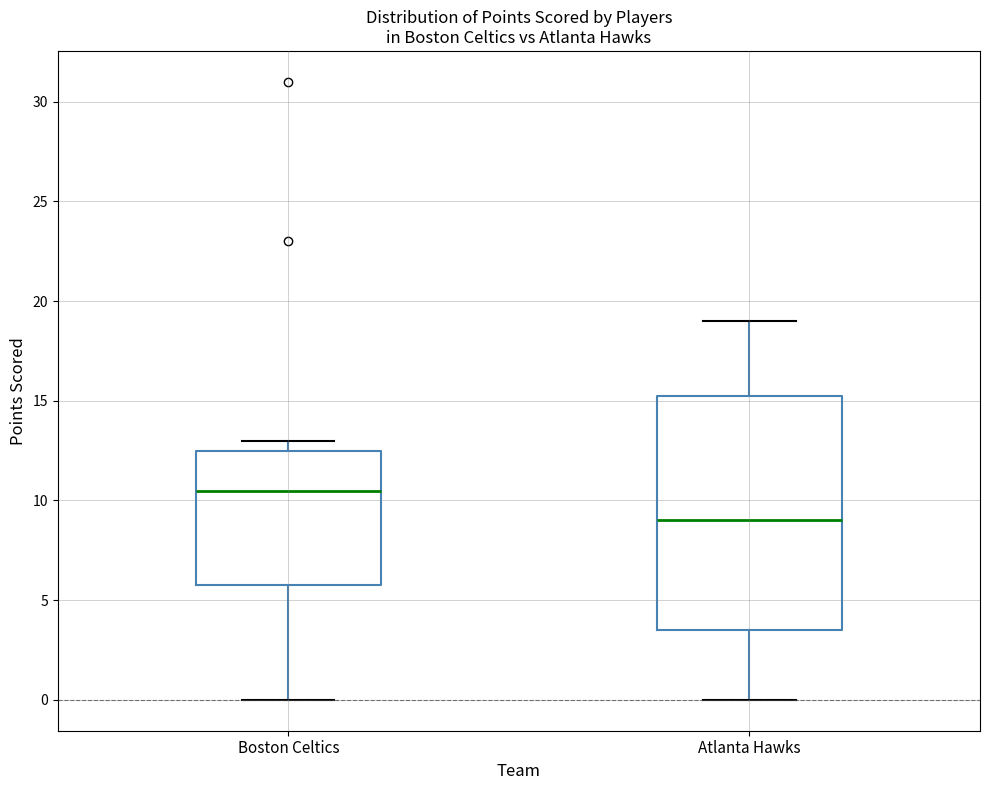

Reading left to right, transcribe this box plot: for each box, give where its median line is, the range the box spans, and where its two whiskers end, as read against the y-axis. The values are not printed on the chart, so give them approximately, as read against the axis.

Boston Celtics: median 10.5, box 6.0 to 12.5, whiskers 0.0 to 13.0
Atlanta Hawks: median 9.0, box 3.5 to 15.5, whiskers 0.0 to 19.0